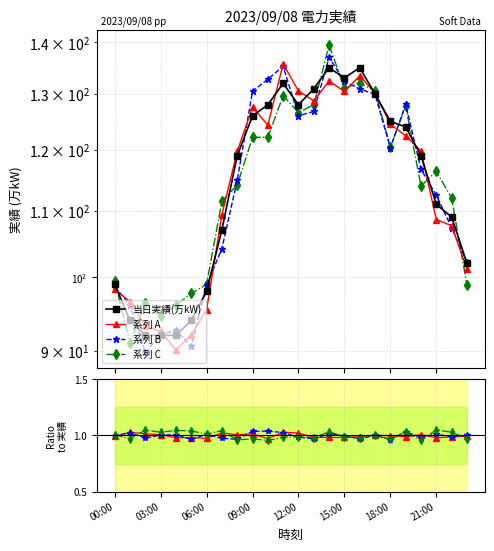

What is the label of the 1st point from the right?

23:00